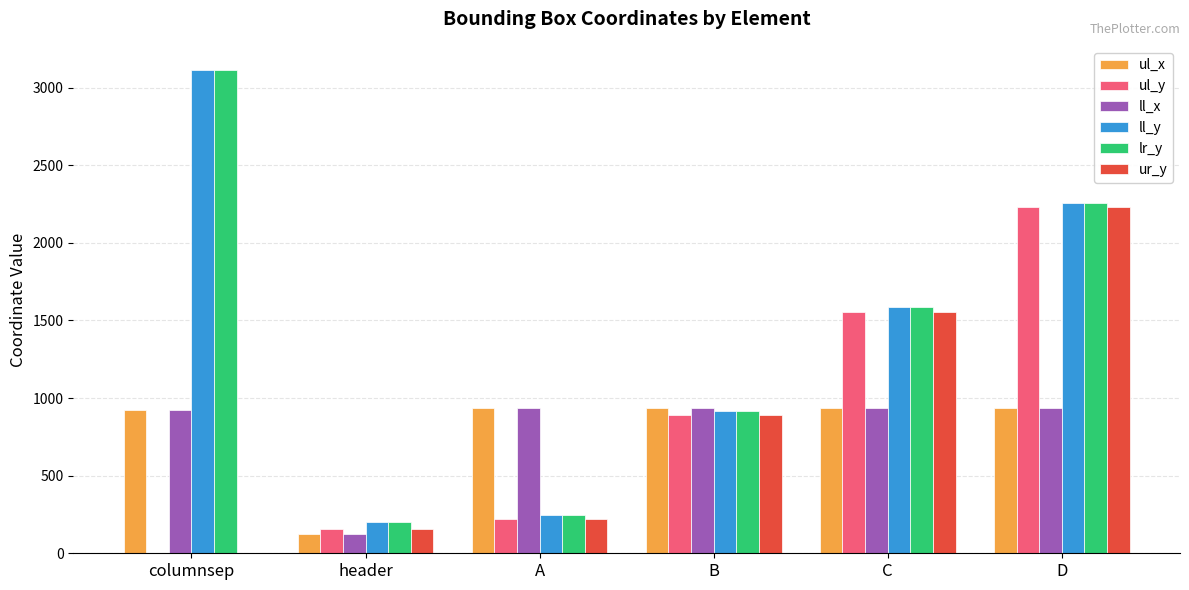

True or false: lr_y has a value of 4319 at columnsep.

False